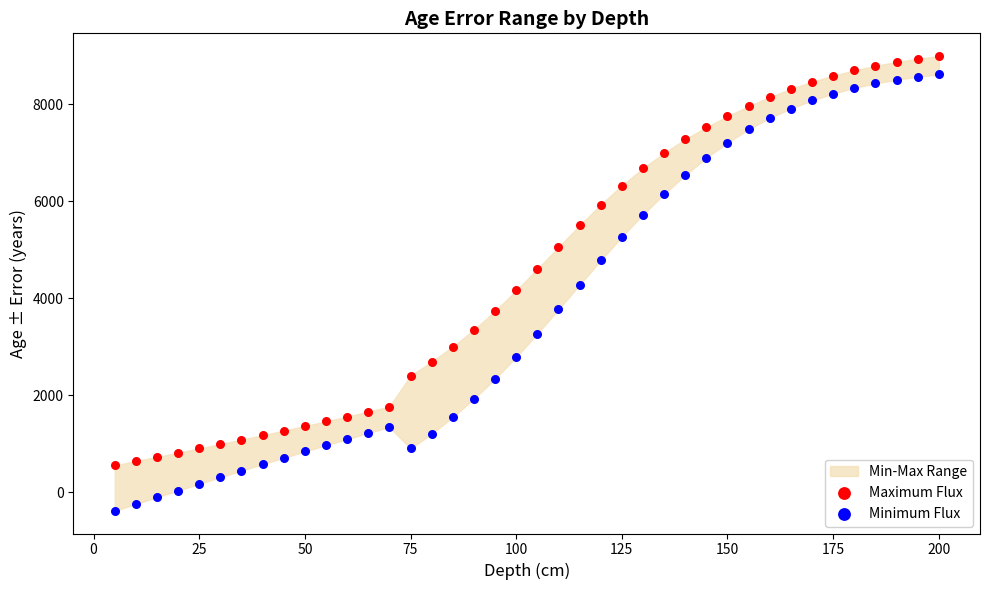

Which series has the largest Y range (max minus min)?

Minimum Flux